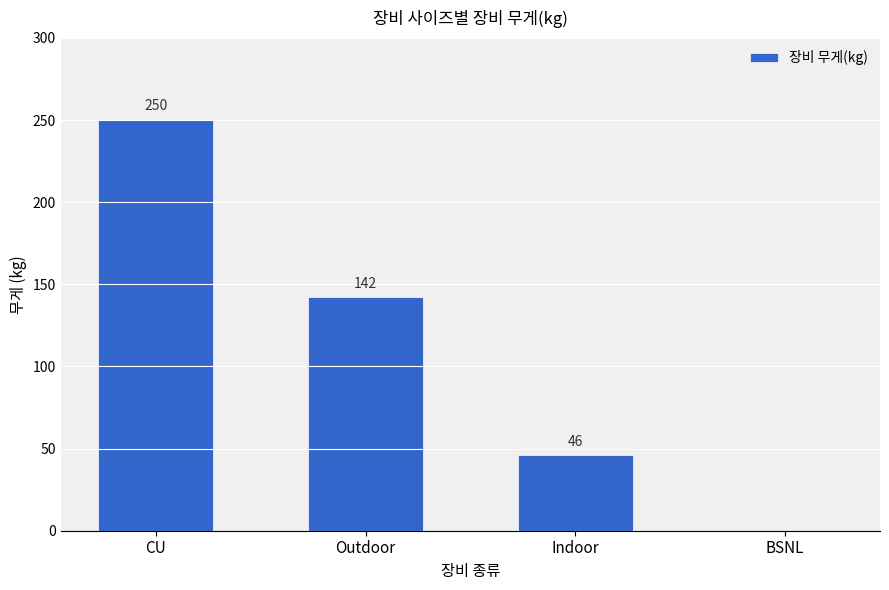

Reading right to left, what are all the values shown in this chart?

BSNL=0	Indoor=46	Outdoor=142	CU=250